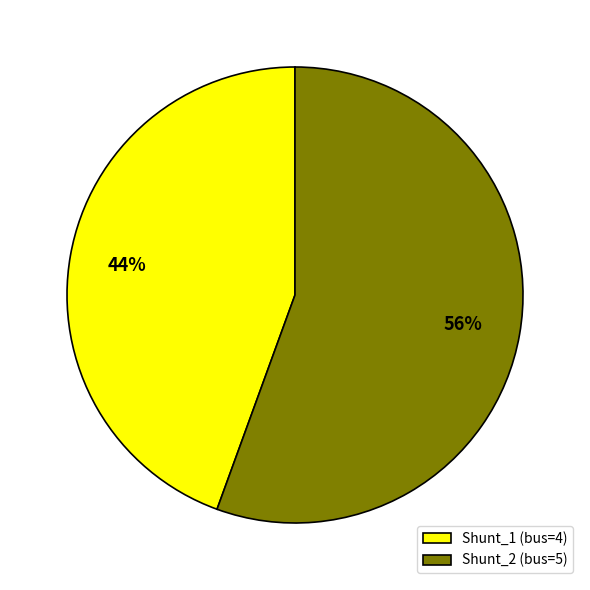

To the nearest percent, what portion does Shunt_2 represent?

56%